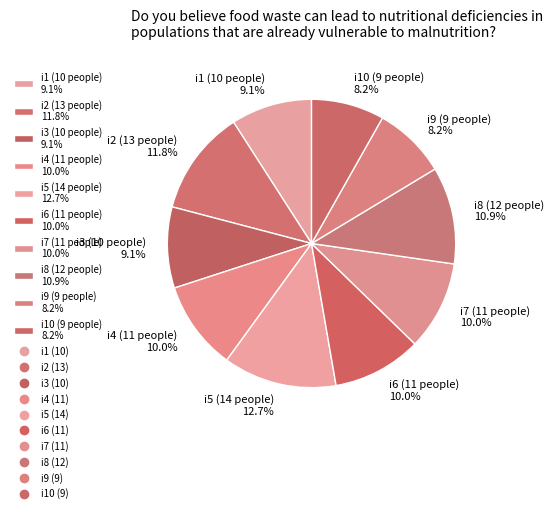

What percentage do i9 (9 people) 8.2% and i2 (13 people) 11.8% together represent?

20.0%